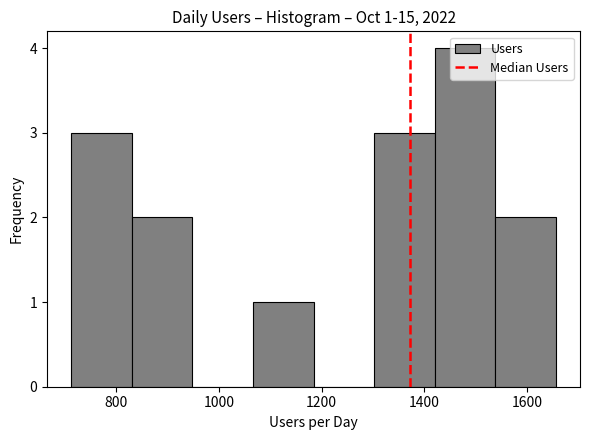

Over which range of the x-axis is the bar tallest?

1420 to 1538